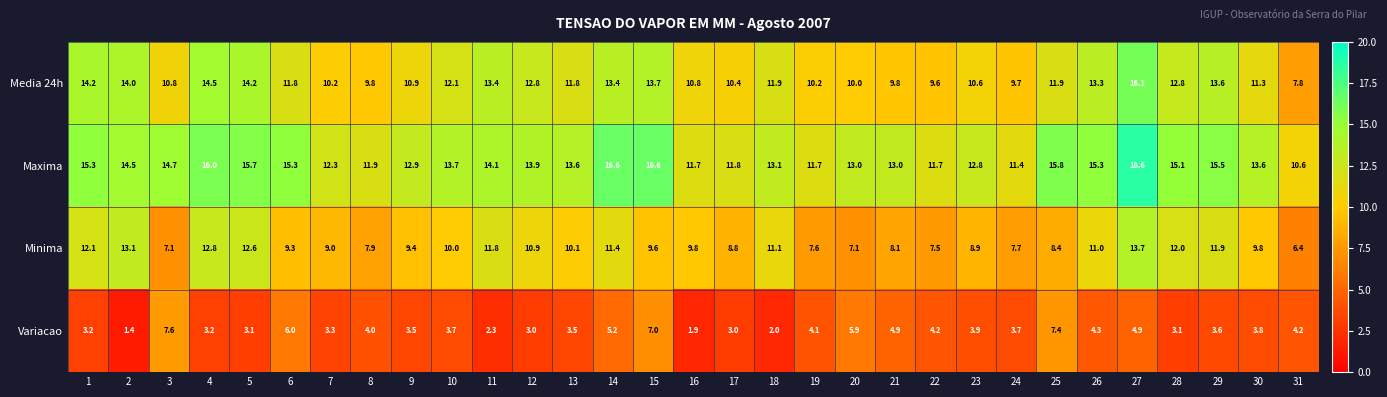

Where is Variacao nearest to the value 4?

8